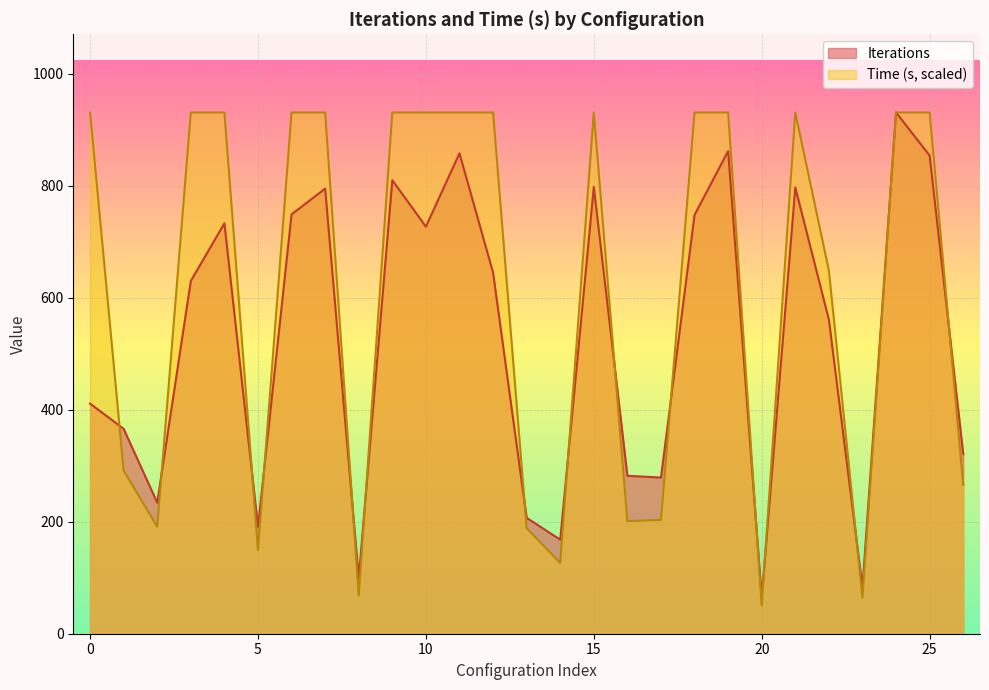

Rank the categories by value from lowest to highest.

0, 0, 0, 0, 0, 0, 0, 0, 0, 0, 0, 0, 0, 0, 12, 0, 0, 0, 0, 0, 9, 18, 4, 0, 0, 0, 9